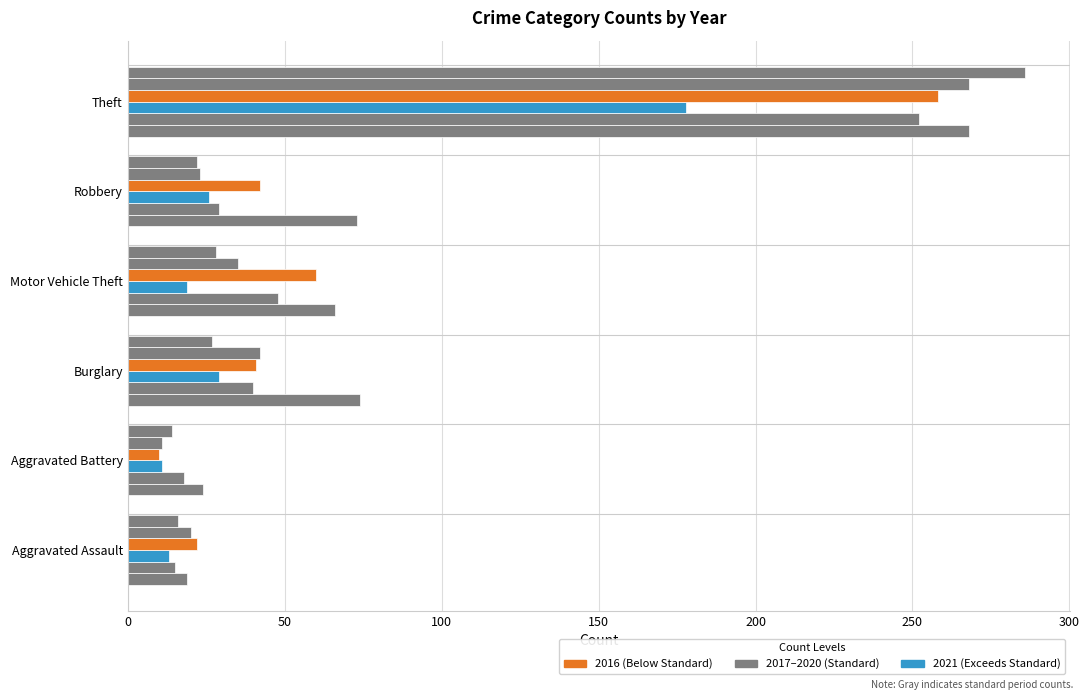

Reading right to left, what are all the values shown in this chart?

2017: Theft=268	Robbery=73	Motor Vehicle Theft=66	Burglary=74	Aggravated Battery=24	Aggravated Assault=19
2018: Theft=252	Robbery=29	Motor Vehicle Theft=48	Burglary=40	Aggravated Battery=18	Aggravated Assault=15
2021: Theft=178	Robbery=26	Motor Vehicle Theft=19	Burglary=29	Aggravated Battery=11	Aggravated Assault=13
2016: Theft=258	Robbery=42	Motor Vehicle Theft=60	Burglary=41	Aggravated Battery=10	Aggravated Assault=22
2019: Theft=268	Robbery=23	Motor Vehicle Theft=35	Burglary=42	Aggravated Battery=11	Aggravated Assault=20
2020: Theft=286	Robbery=22	Motor Vehicle Theft=28	Burglary=27	Aggravated Battery=14	Aggravated Assault=16